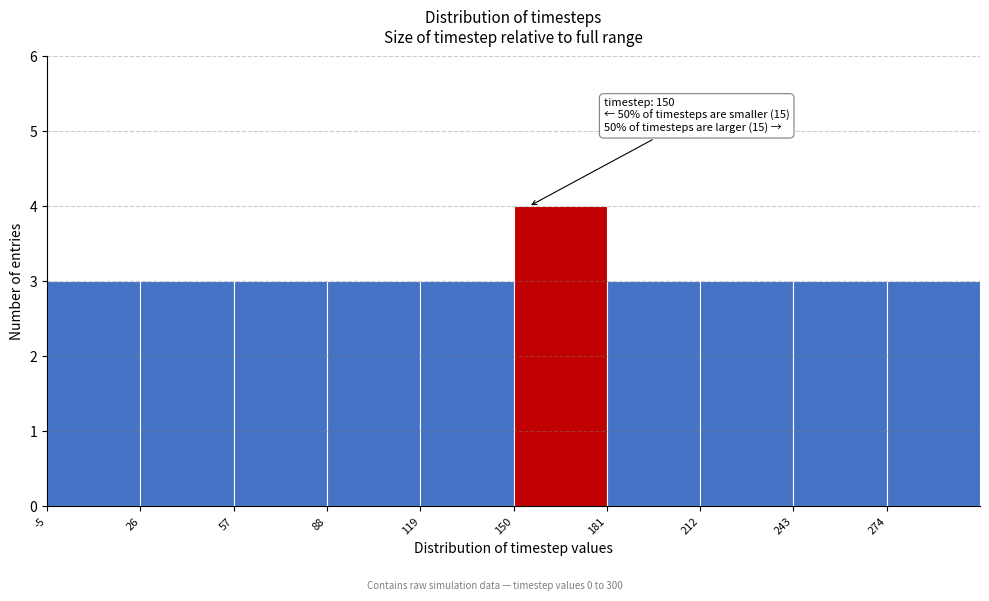

Over which range of the x-axis is the bar tallest?

150 to 181